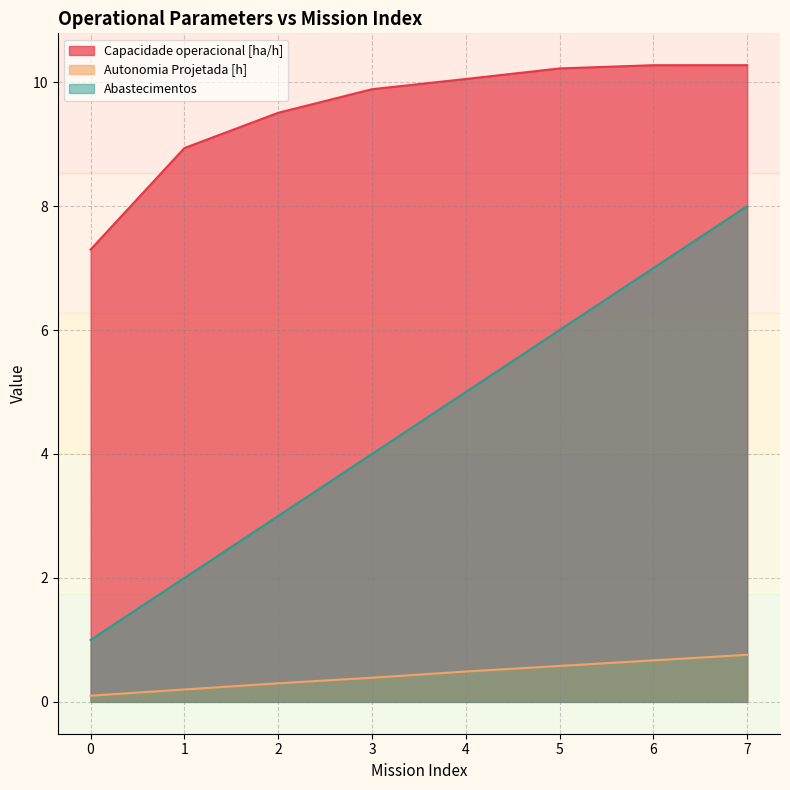

What are all the series names shown in the legend?

Capacidade operacional [ha/h], Autonomia Projetada [h], Abastecimentos